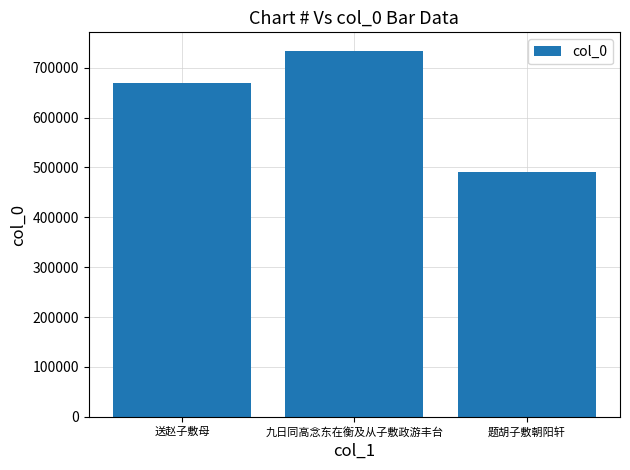

What is the value of the 1st bar from the left?

669294